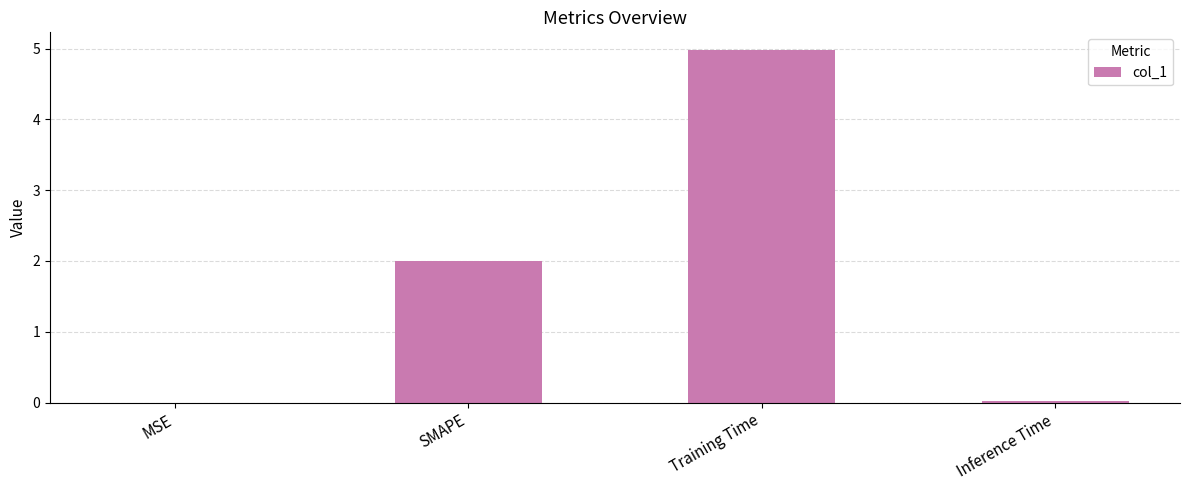

What is the greatest value displayed?

5.0